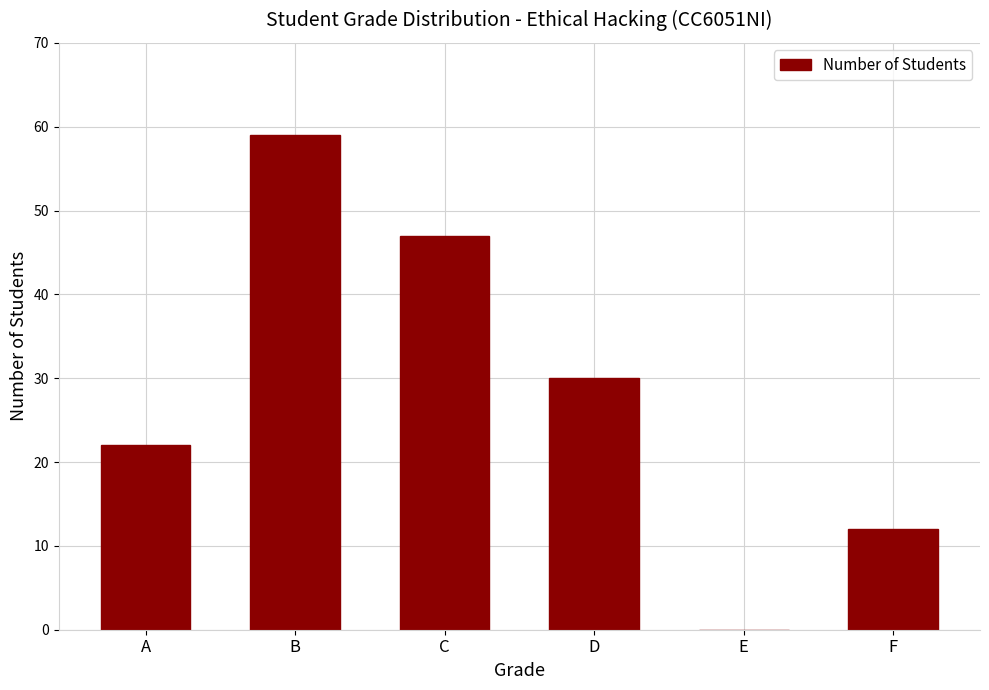

At which label is the value closest to 29?

D